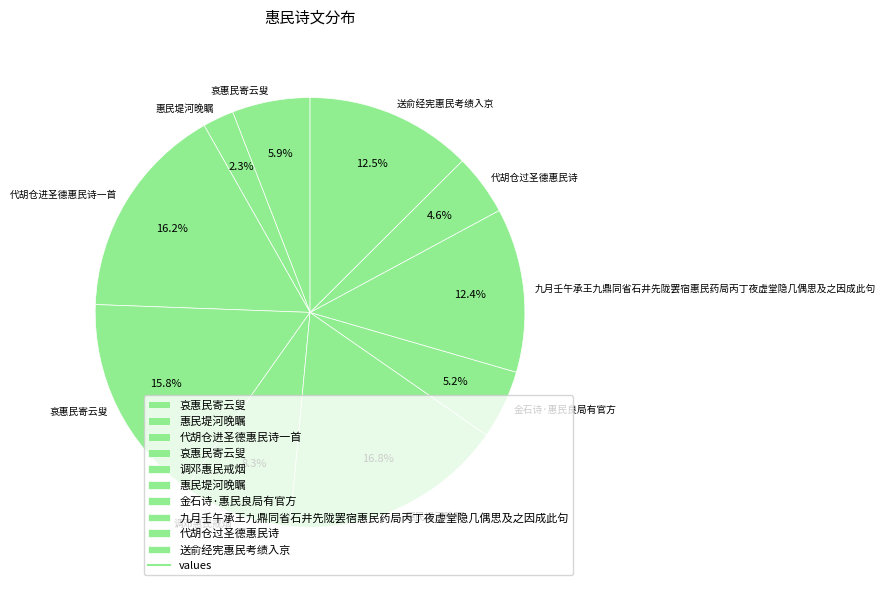

Count the number of slices in the pie.

10